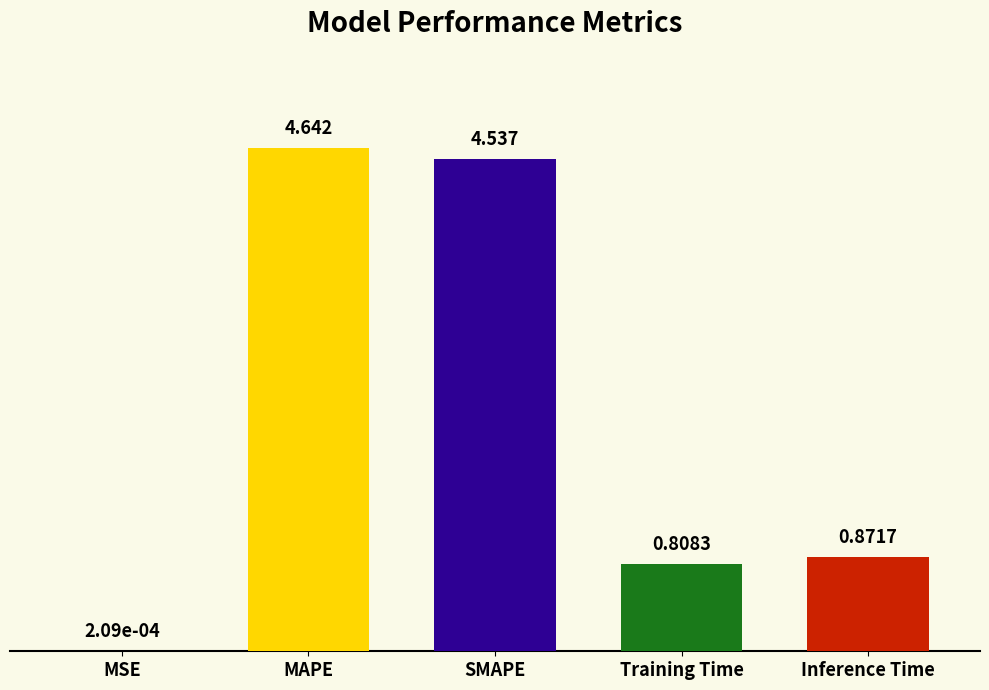

Which category has the highest value across all series?

MAPE